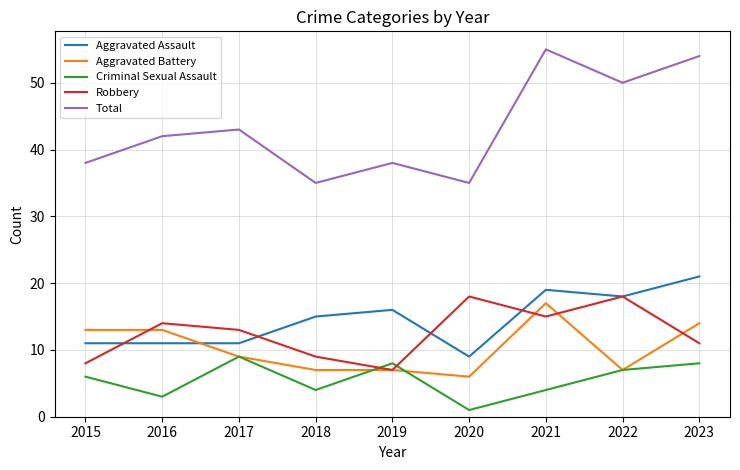

True or false: Robbery has a value of 14 at 2016.

True